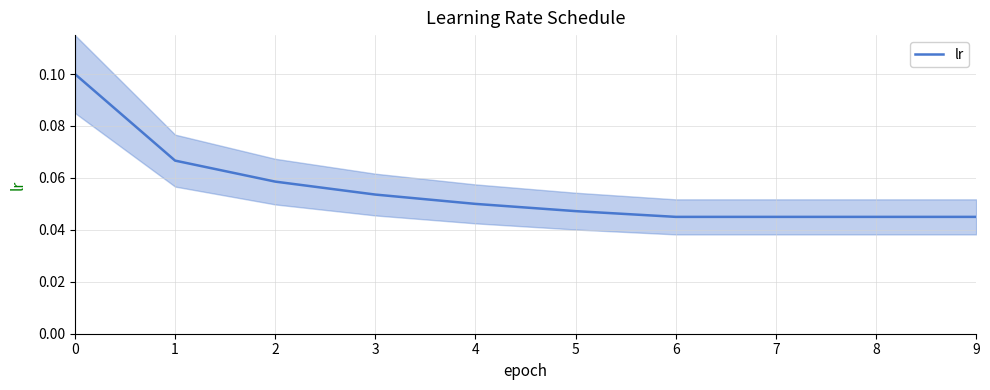

True or false: the data shows 0.1 at 1.

True